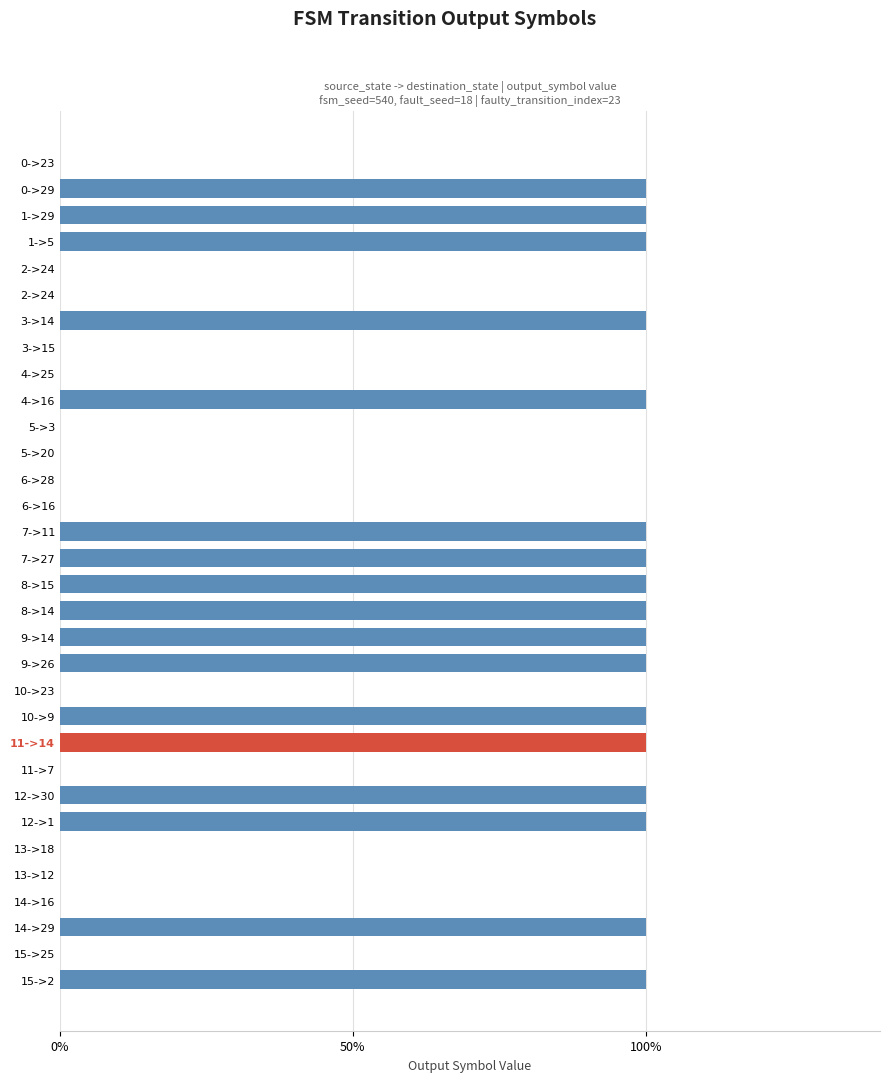

Are the bars horizontal?

Yes